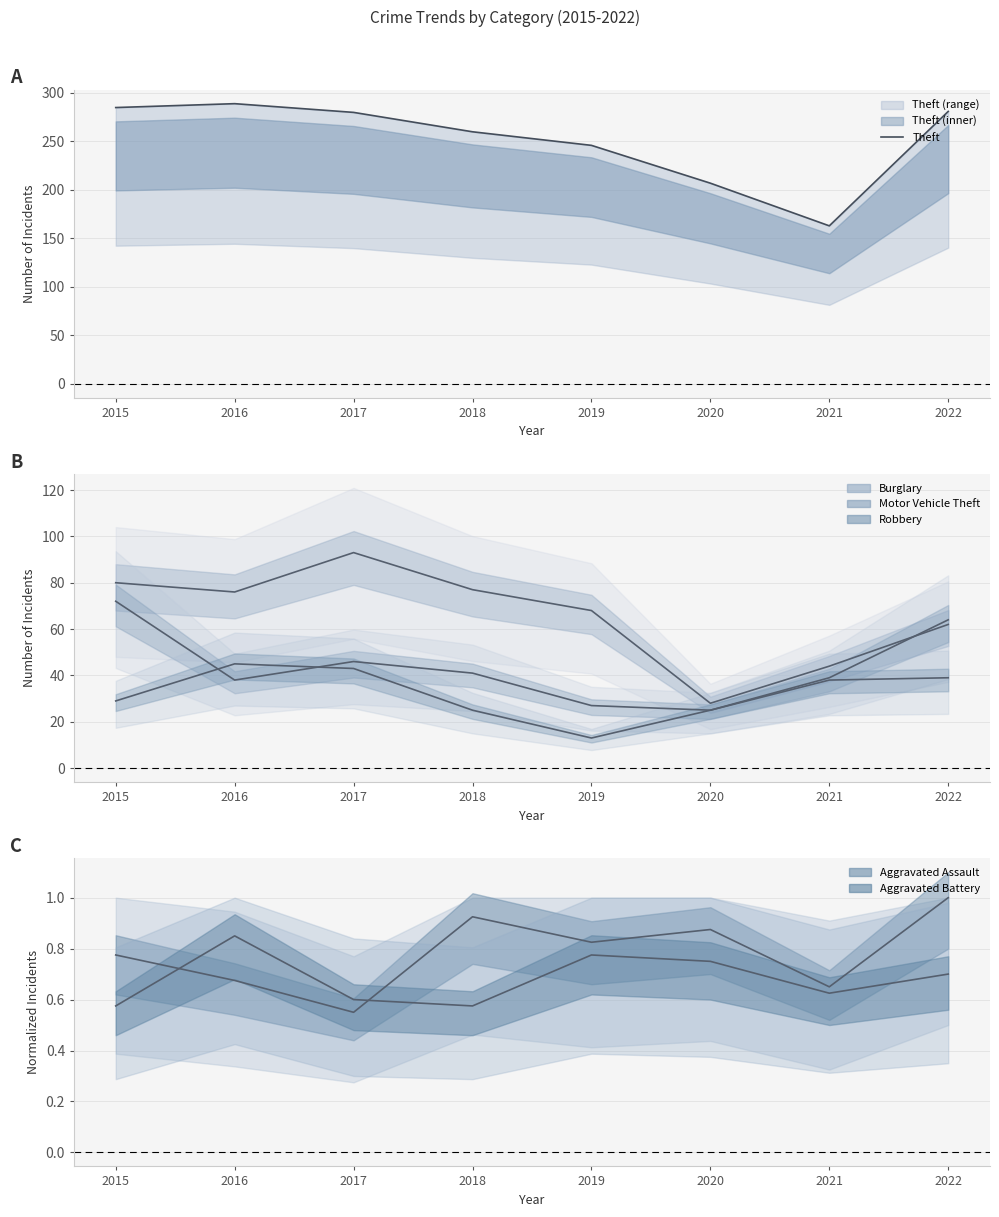

Reading left to right, extract all data points from this chart.

Theft: 2015=285.0	2016=289.0	2017=280.0	2018=260.0	2019=246.0	2020=207.0	2021=163.0	2022=281.0
Burglary: 2015=80.0	2016=76.0	2017=93.0	2018=77.0	2019=68.0	2020=28.0	2021=44.0	2022=62.0
Motor Vehicle Theft: 2015=72.0	2016=38.0	2017=46.0	2018=41.0	2019=27.0	2020=25.0	2021=39.0	2022=64.0
Robbery: 2015=29.0	2016=45.0	2017=43.0	2018=25.0	2019=13.0	2020=25.0	2021=38.0	2022=39.0
Aggravated Assault: 2015=0.8	2016=0.7	2017=0.6	2018=0.9	2019=0.8	2020=0.9	2021=0.7	2022=1.0
Aggravated Battery: 2015=0.6	2016=0.8	2017=0.6	2018=0.6	2019=0.8	2020=0.8	2021=0.6	2022=0.7